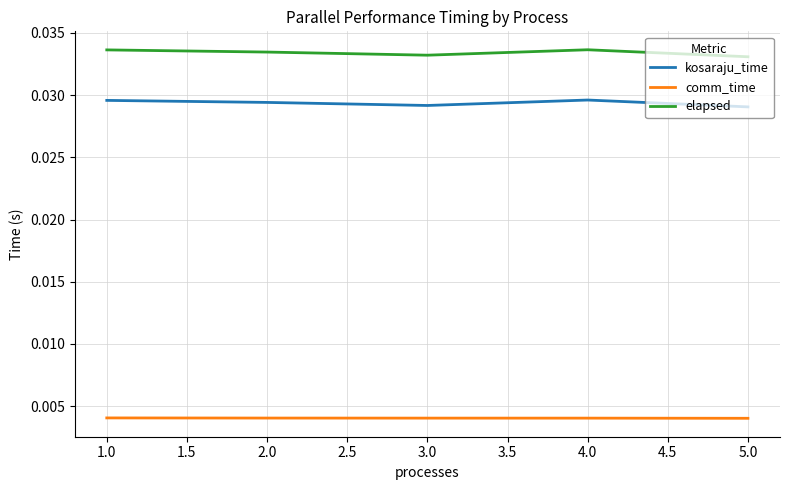

List the series in order of their peak value, highest first.

elapsed, kosaraju_time, comm_time